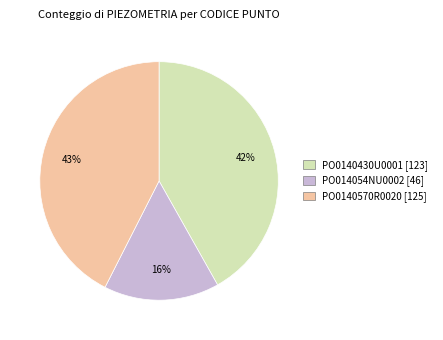

Is there any slice that represents more than half of the pie?

No